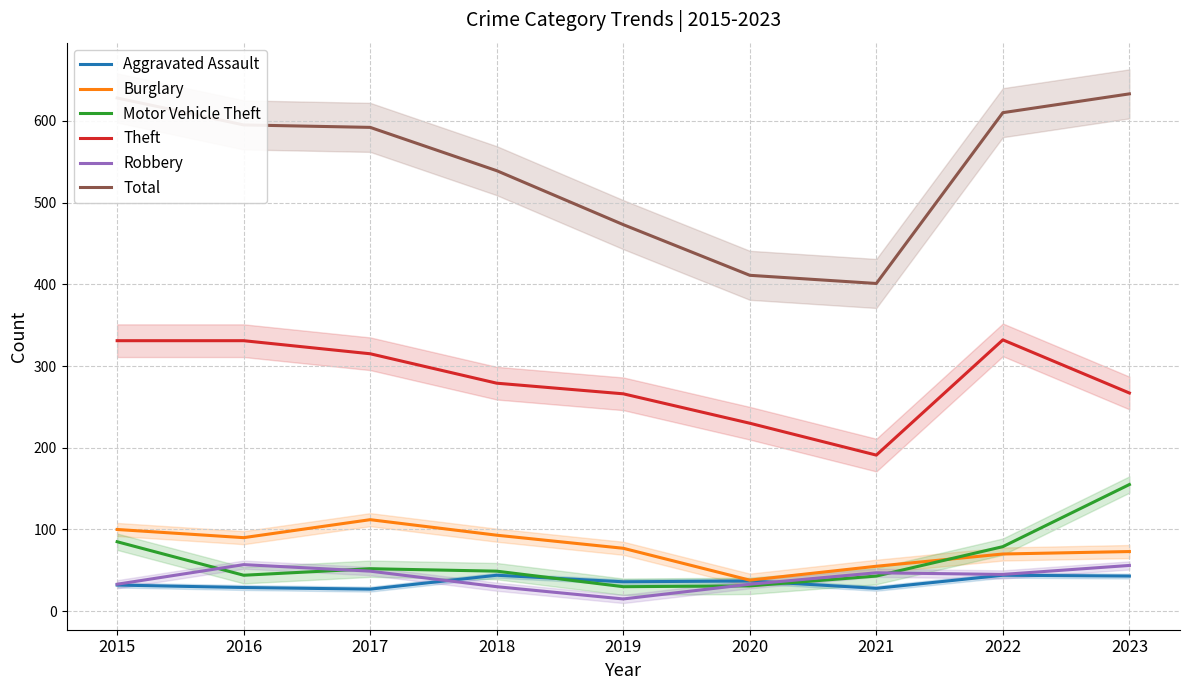

At which category does the chart reach its peak across all series?

2023